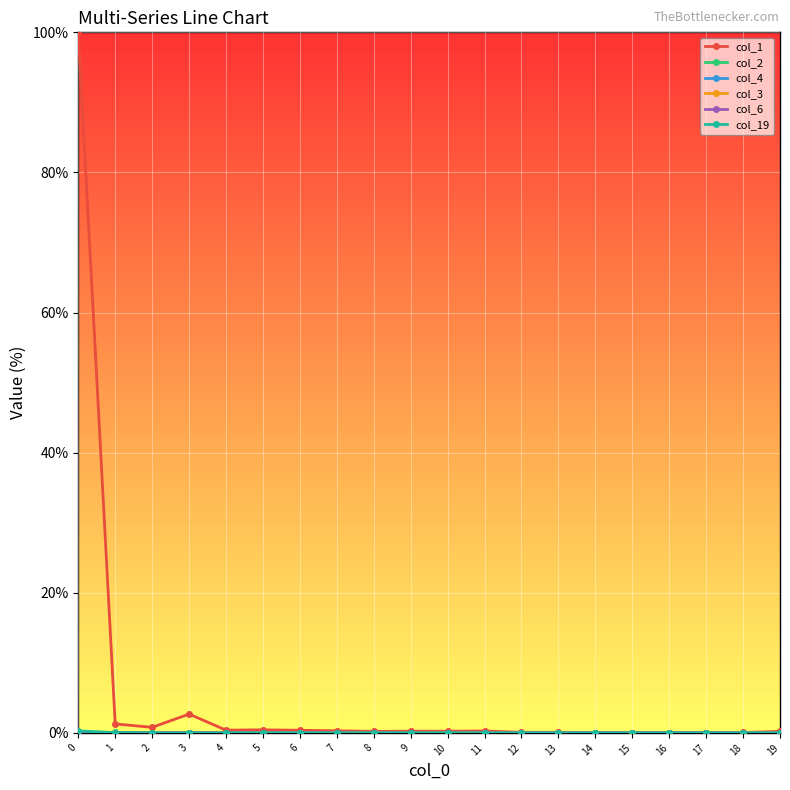

Which series has the largest range (max minus min)?

col_1